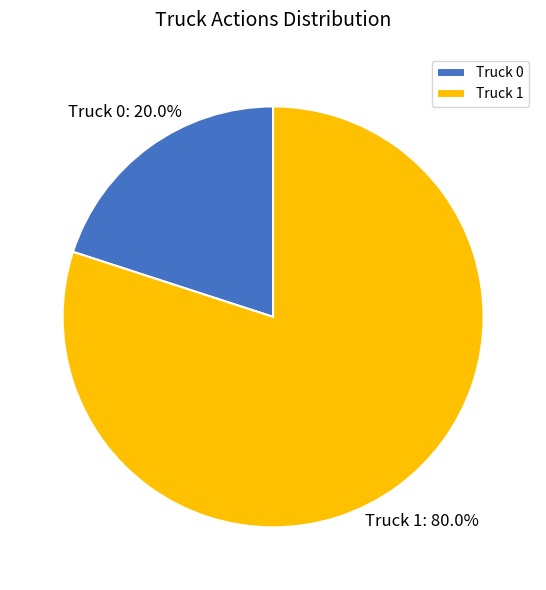

Is it true that Truck 1 is 80% of the pie?

True